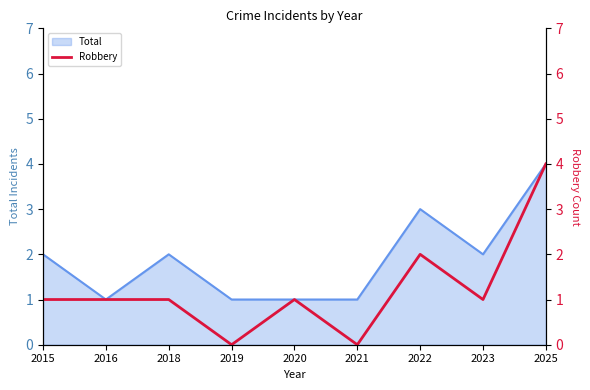

Does the chart have visible grid lines?

No